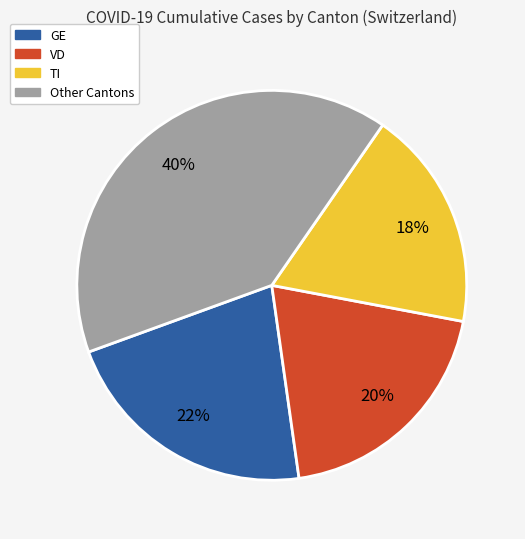

To the nearest percent, what is the average slice percentage?

25%